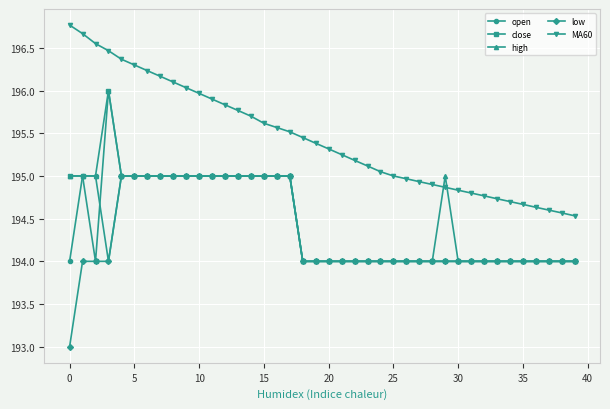

What is the maximum value for low?

195.0